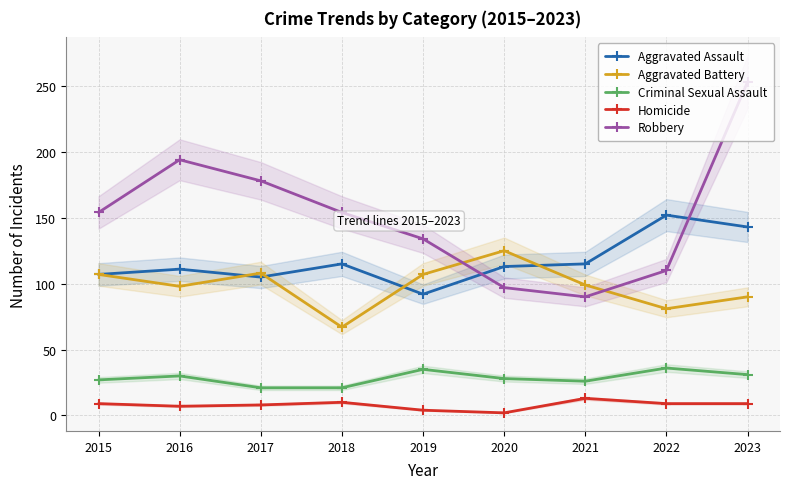

In Homicide, how many points are higher than both neighbors (excluding endpoints)?

2